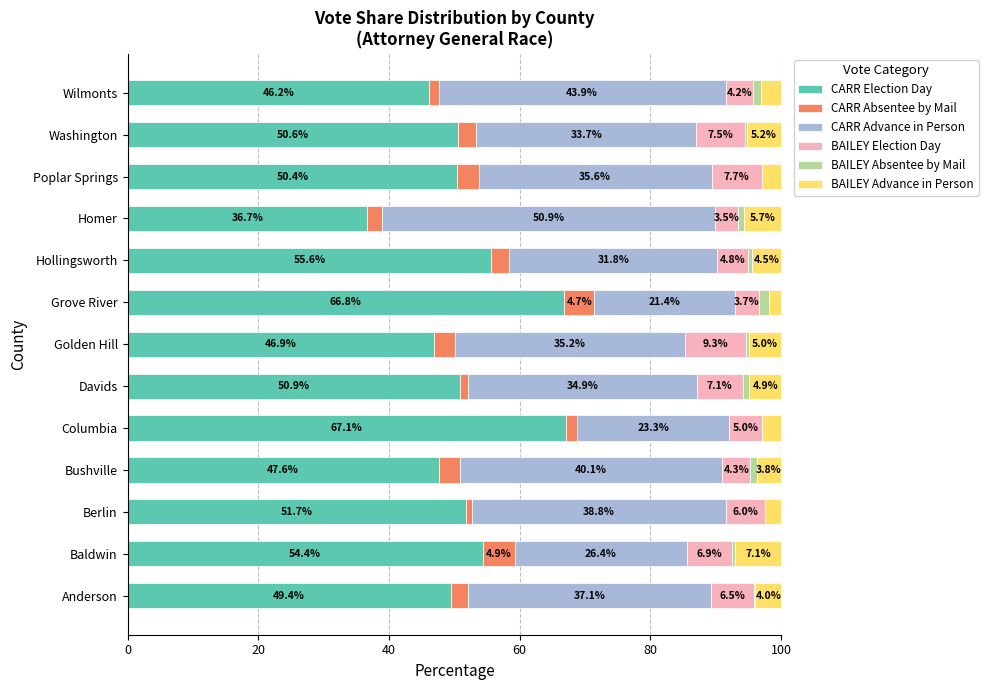

The value of CARR Election Day at Grove River is 38.1. True or false?

False